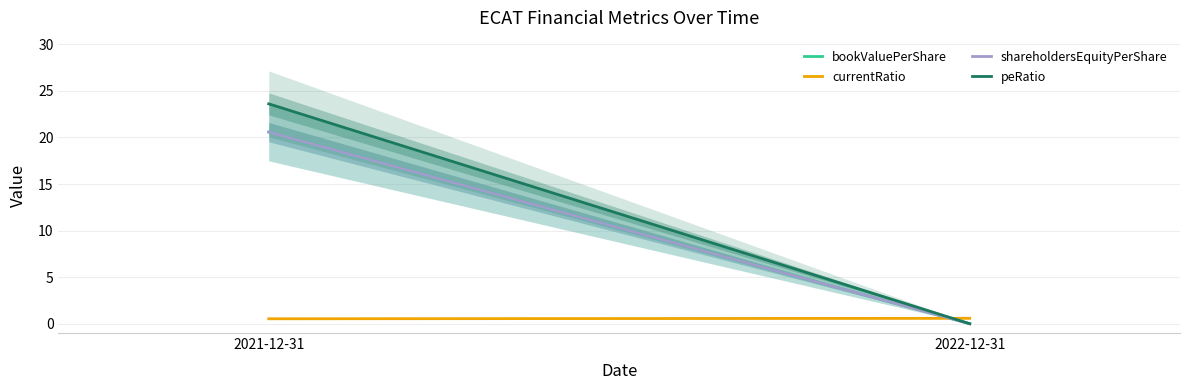

What are all the series names shown in the legend?

bookValuePerShare, currentRatio, shareholdersEquityPerShare, peRatio